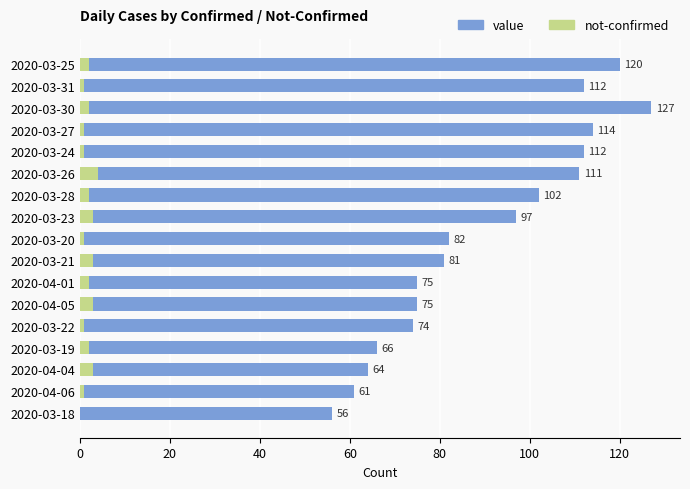

Which series changed the most between 2020-03-31 and 2020-03-20?

value